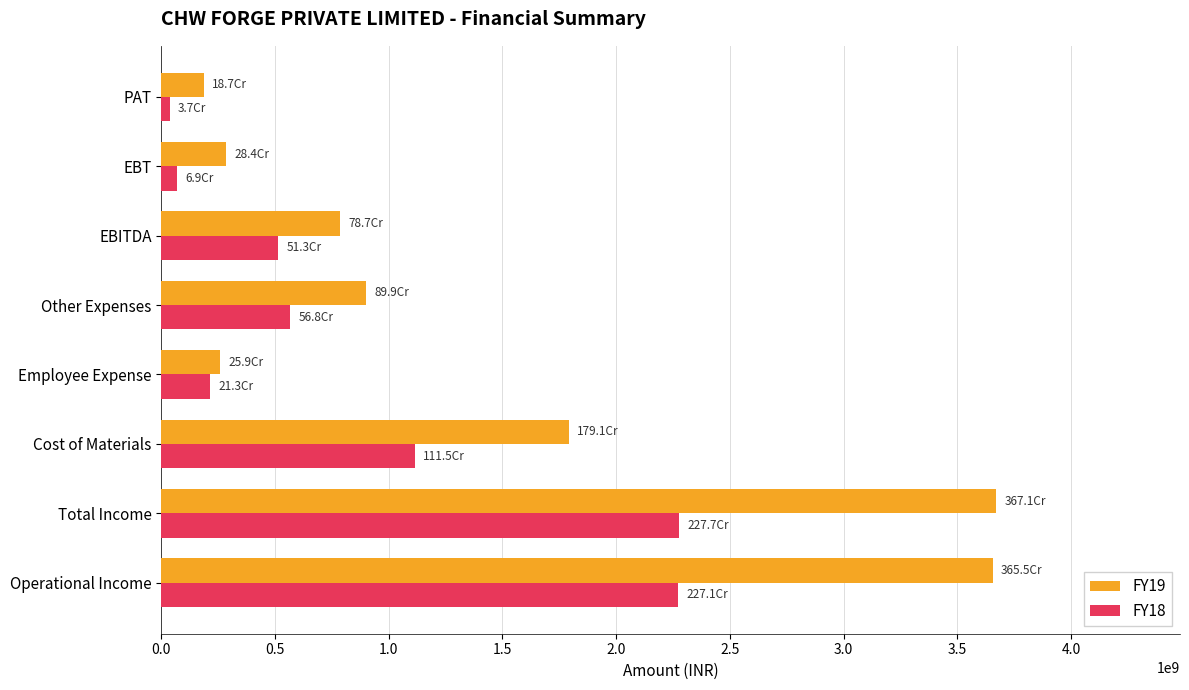

The FY19 series shows 6434821162 at Operational Income. True or false?

False